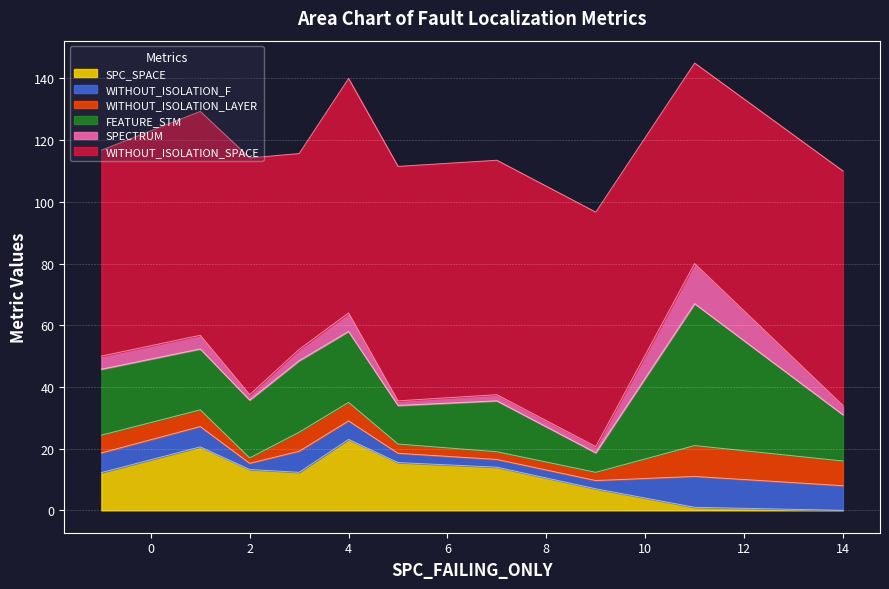

What are all the series names shown in the legend?

SPC_SPACE, WITHOUT_ISOLATION_F, WITHOUT_ISOLATION_LAYER, FEATURE_STM, SPECTRUM, WITHOUT_ISOLATION_SPACE